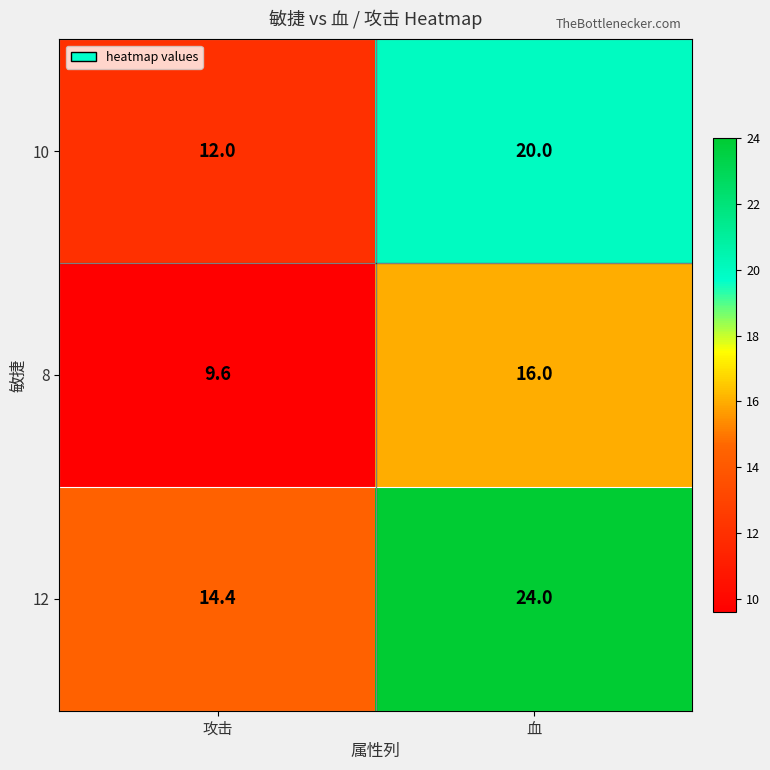

List the series in order of their peak value, highest first.

12, 10, 8